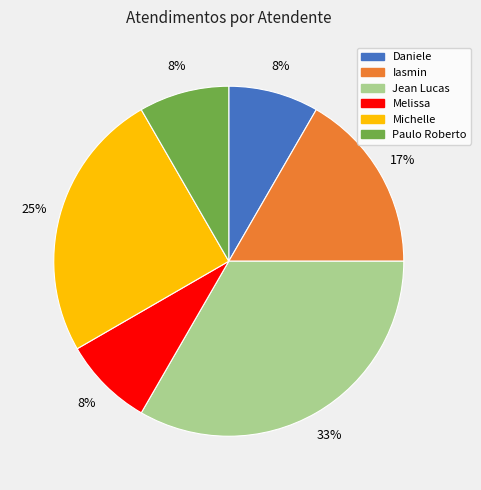

Does any single category account for the majority?

No